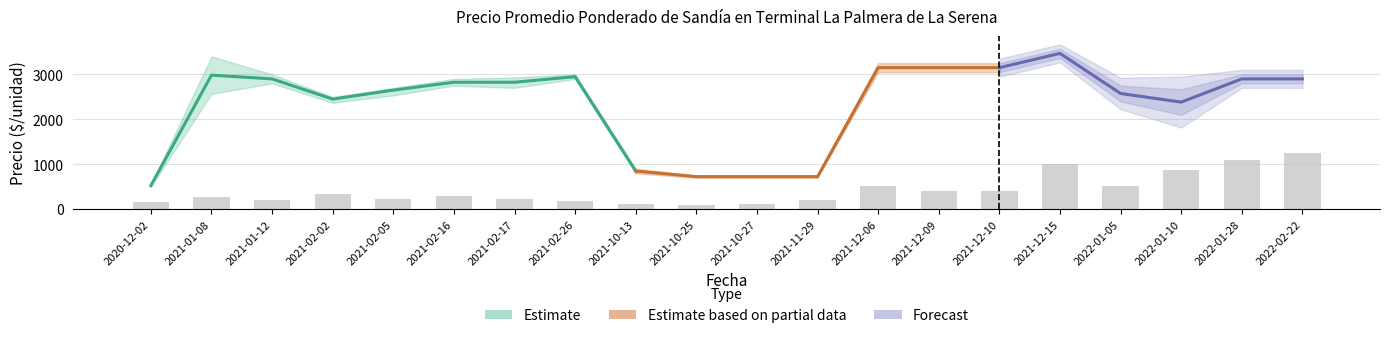

Which has a higher value, 2021-02-02 or 2021-12-10?

2021-12-10